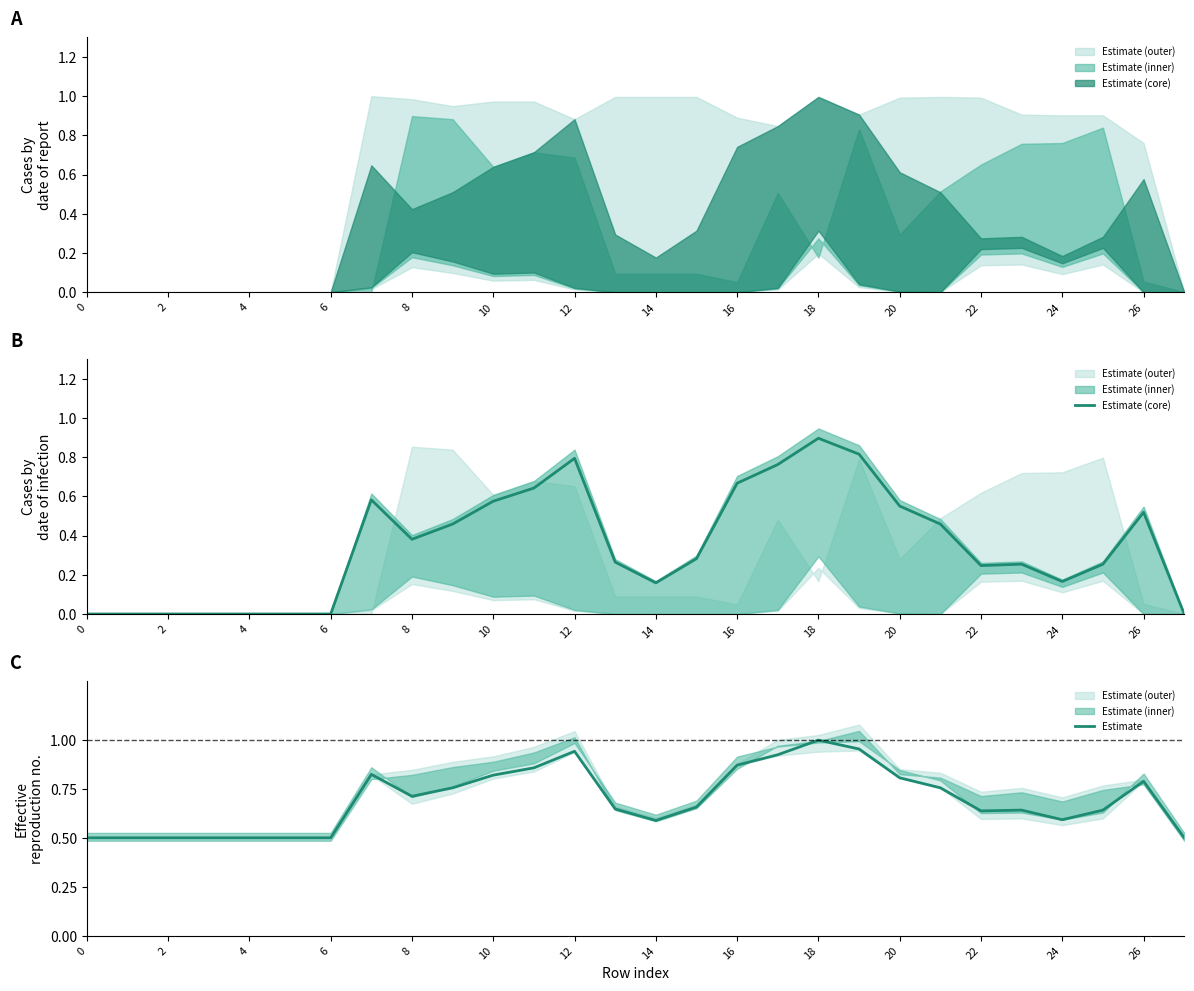

Reading right to left, what are all the values shown in this chart?

Estimate (core): 0.0	0.5	0.3	0.2	0.3	0.2	0.5	0.6	0.8	0.9	0.8	0.7	0.3	0.2	0.3	0.8	0.6	0.6	0.5	0.4	0.6	0.0	0.0	0.0	0.0	0.0	0.0	0.0
Estimate: 0.5	0.8	0.6	0.6	0.6	0.6	0.8	0.8	1.0	1.0	0.9	0.9	0.7	0.6	0.6	0.9	0.9	0.8	0.8	0.7	0.8	0.5	0.5	0.5	0.5	0.5	0.5	0.5